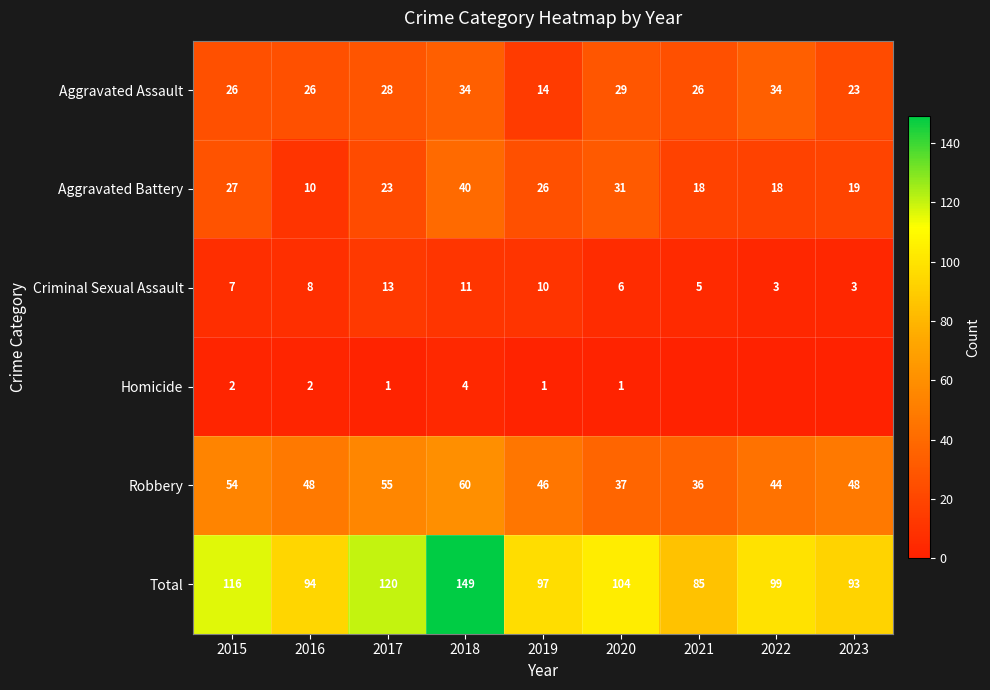

Which category has the lowest value in the Aggravated Battery series?

2016